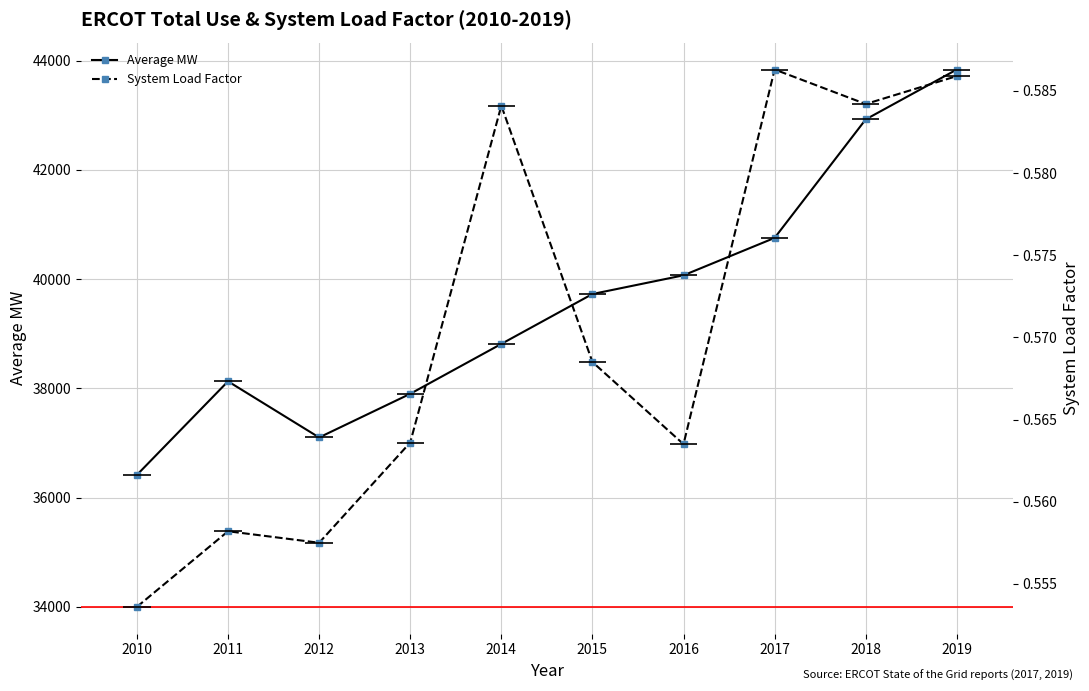

At how many categories does at least one series exceed 1765?

10